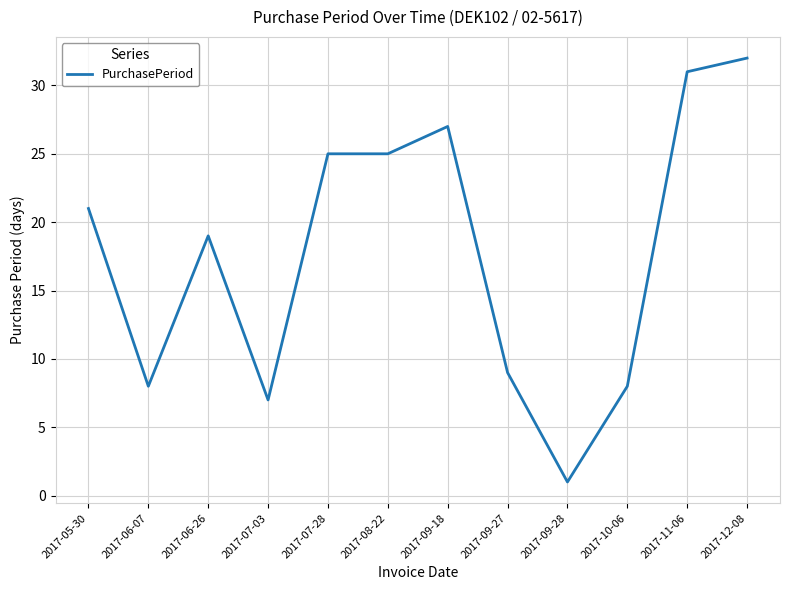

What is the greatest value displayed?

32